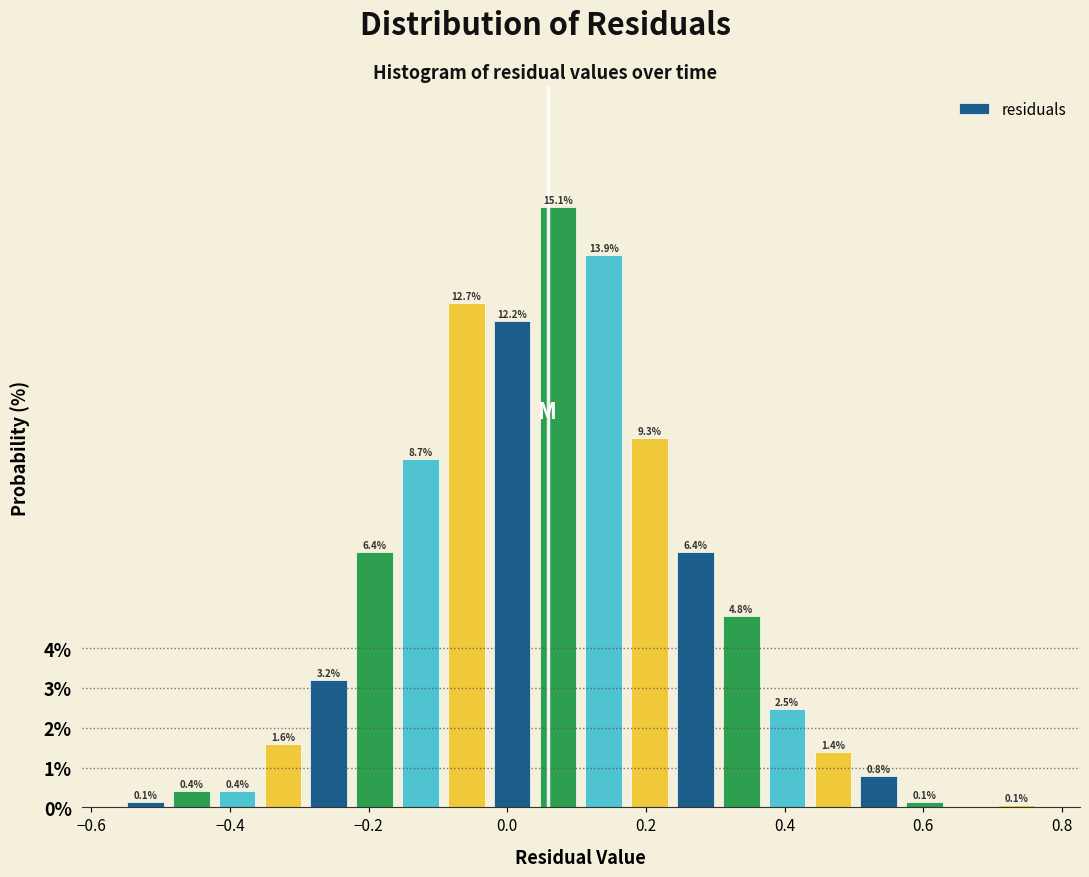

Around what value on the x-axis is the tallest bar? Give the approximate position of its centre, as read against the axis.

0.08